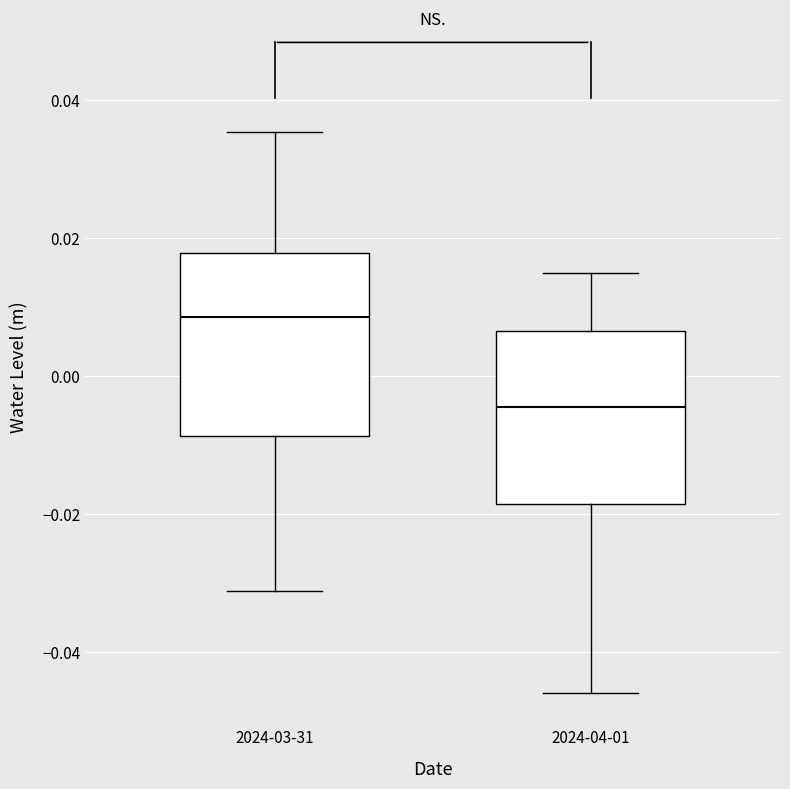

Where is the lower edge of the box for 2024-03-31 on the y-axis? The values are not printed on the chart, so give them approximately, as read against the axis.

-0.008